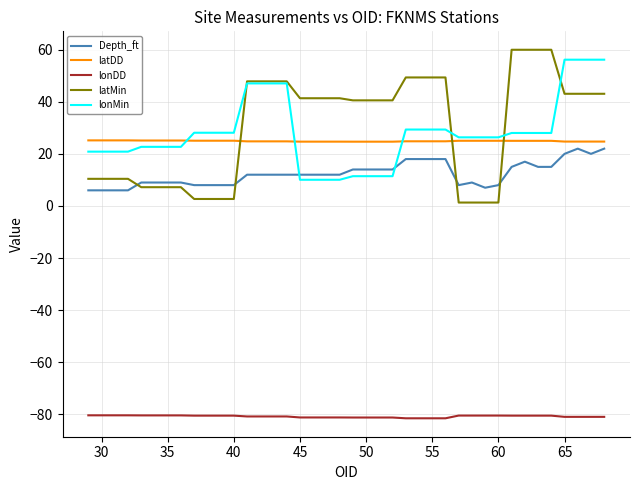

What is the smallest value displayed?

-81.5